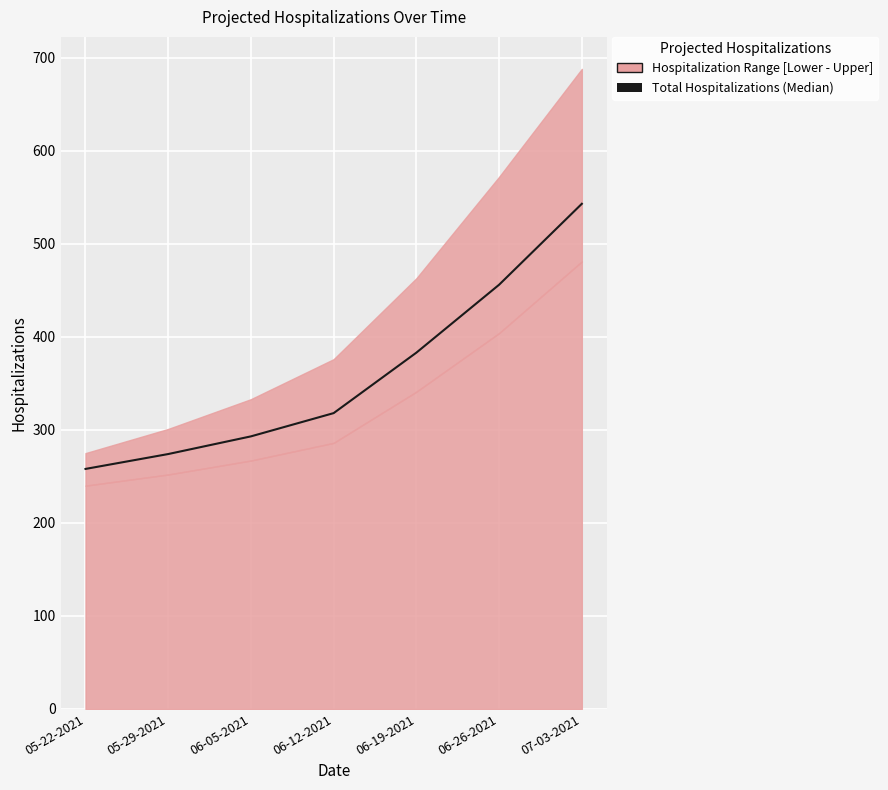

How many lines are shown in the chart?

1